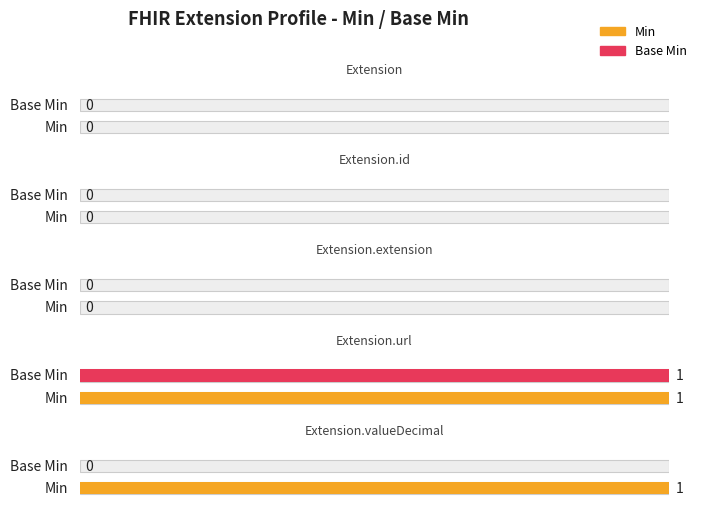

Does the chart contain any negative values?

No